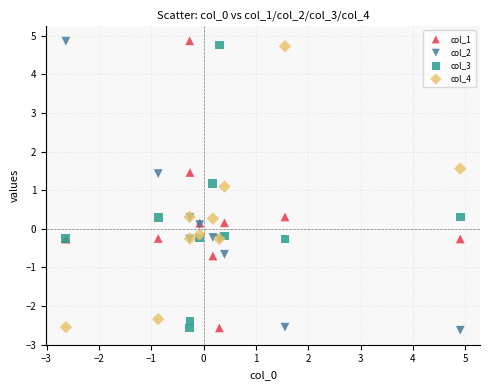

What is the X range (max minus min) for the scatter plot?

7.5